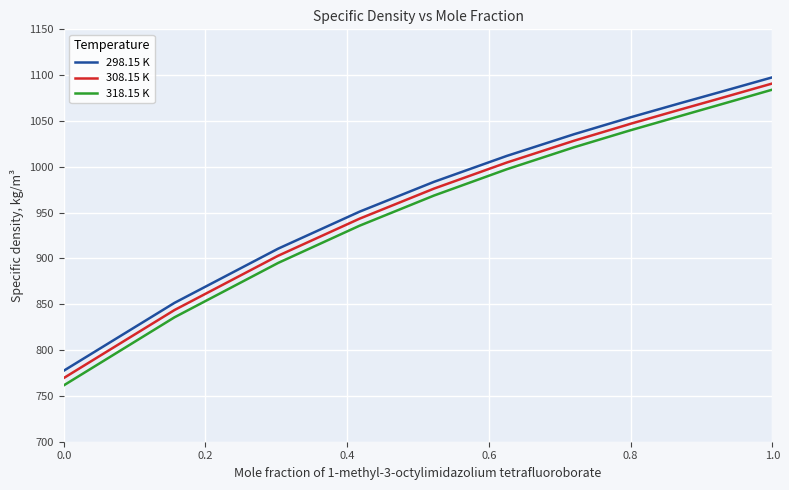

What is the maximum value for 308.15 K?

1090.9